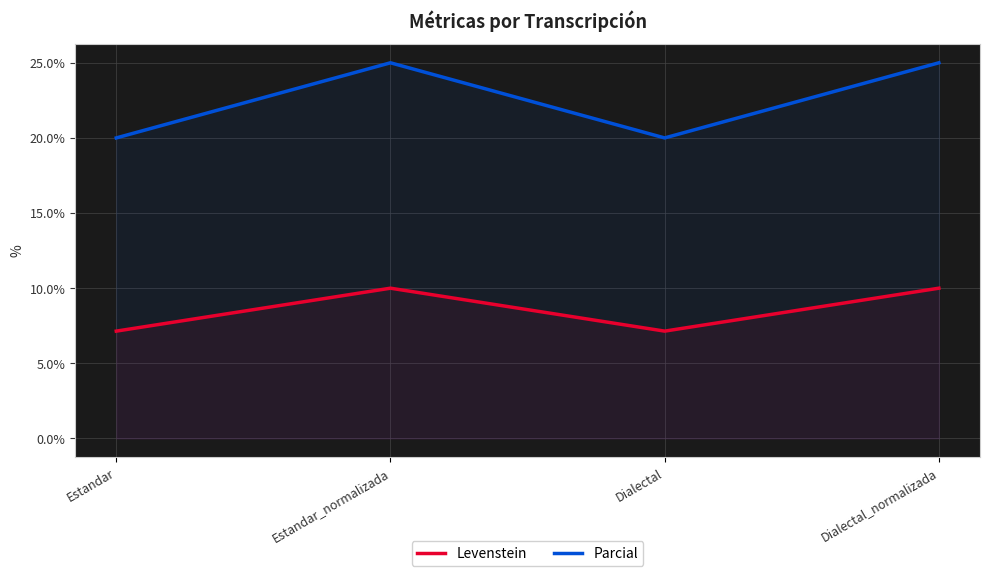

What is the smallest value displayed?

7.1